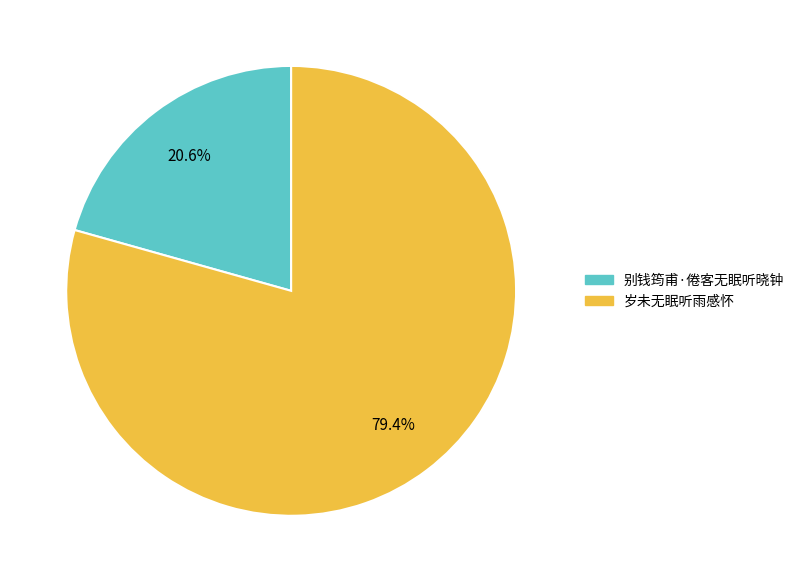

What percentage is the 别钱筠甫·倦客无眠听晓钟 slice, to the nearest percent?

21%